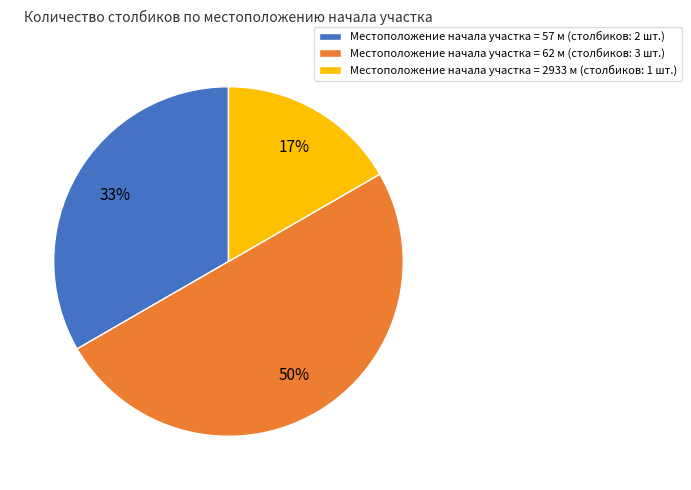

Which category has the biggest portion of the pie?

Местоположение начала участка = 62 м (столбиков: 3 шт.)